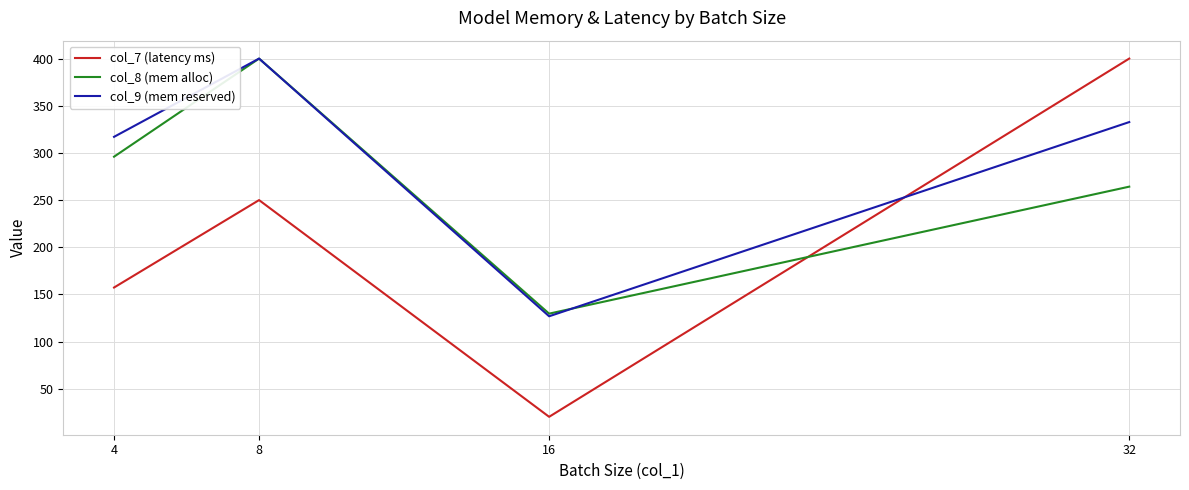

Where does the col_9 (mem reserved) series first go above 332?

8